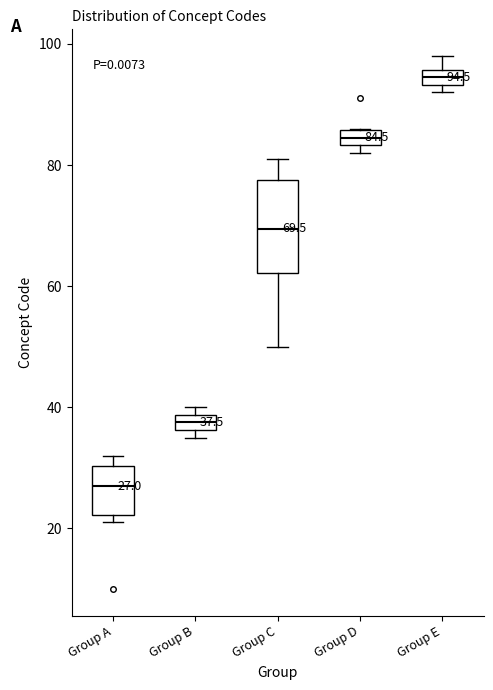

Which box's median line is the highest?

Group E